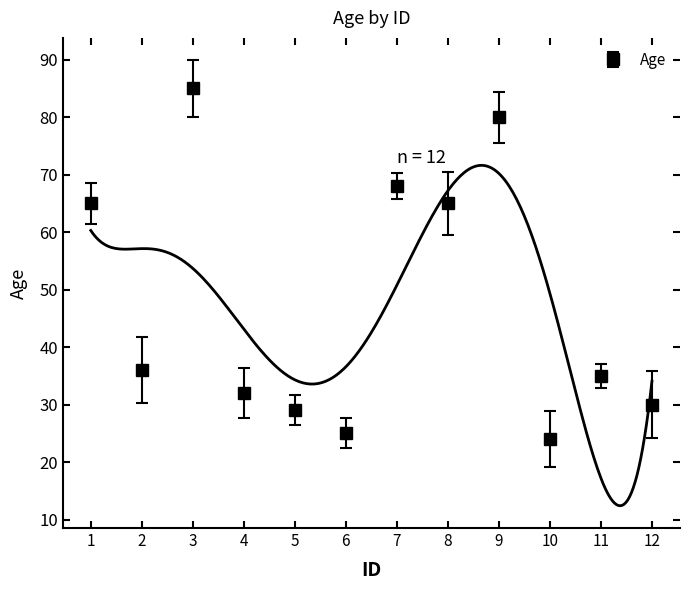

True or false: the data shows 51 at 12.

False